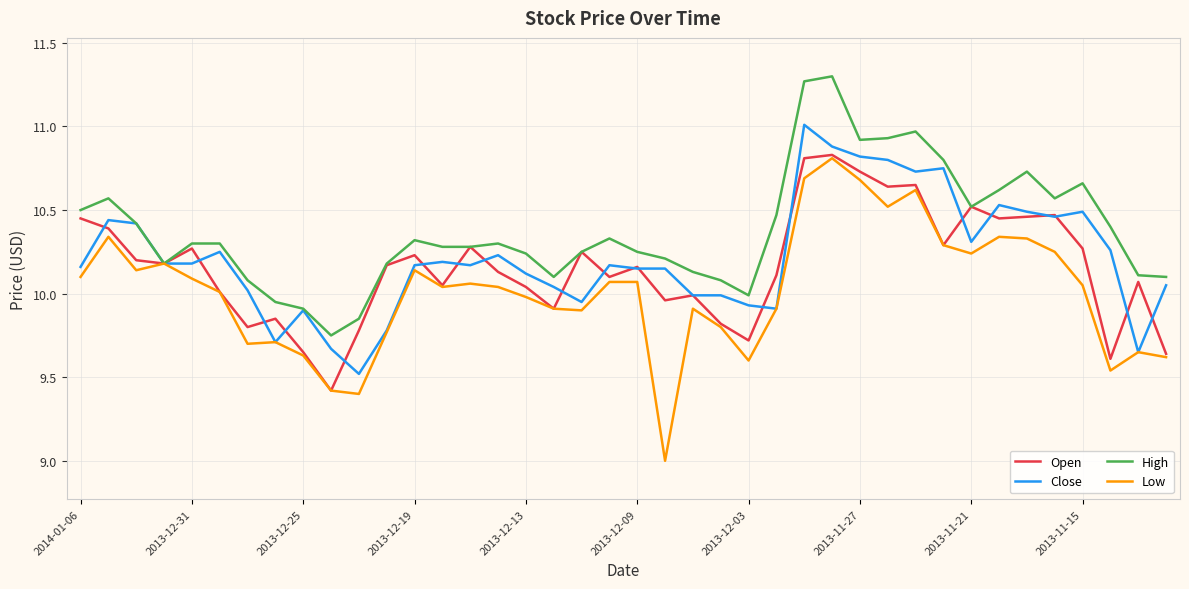

Which series has the widest spread of values?

Low